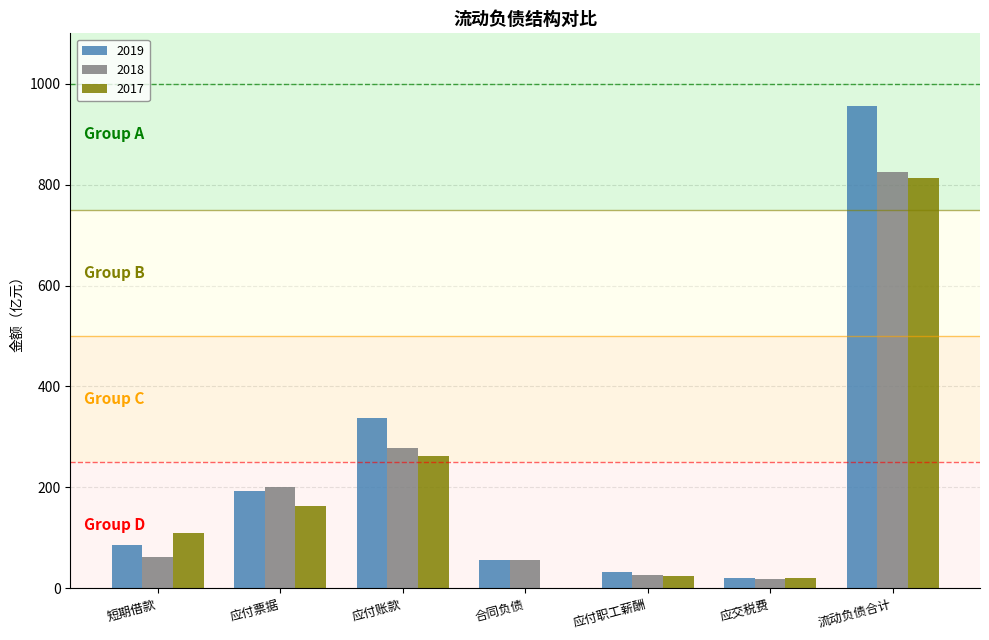

How many groups of bars are there?

7